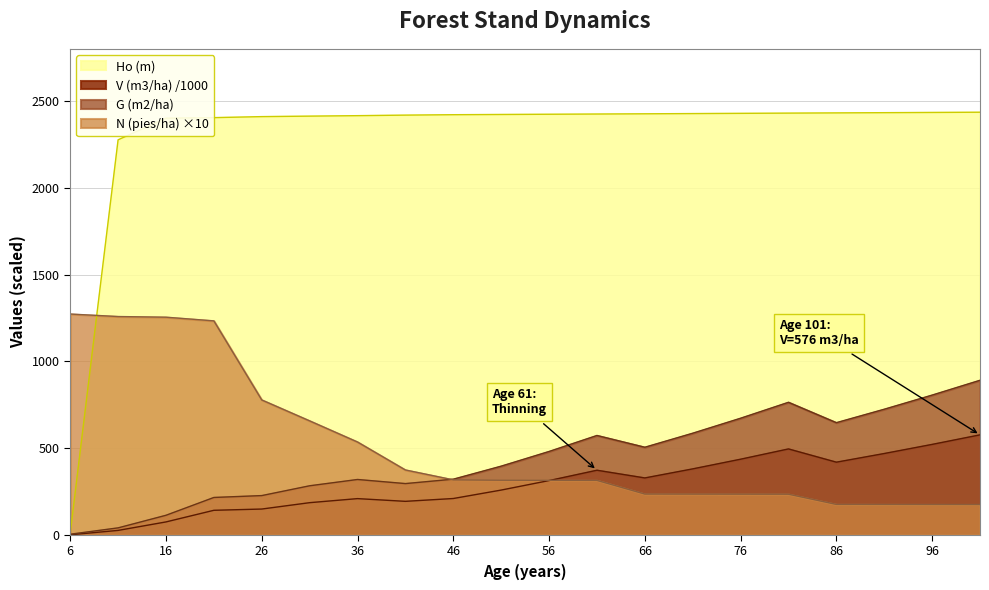

True or false: N (pies/ha) and Ho (m) cross at least once.

True